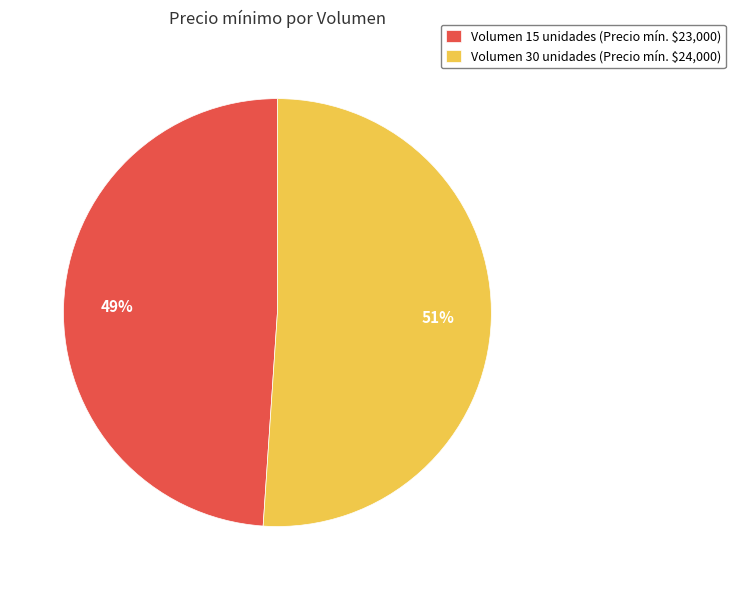

What is the majority slice?

Volumen 30 unidades (Precio mín. $24,000)